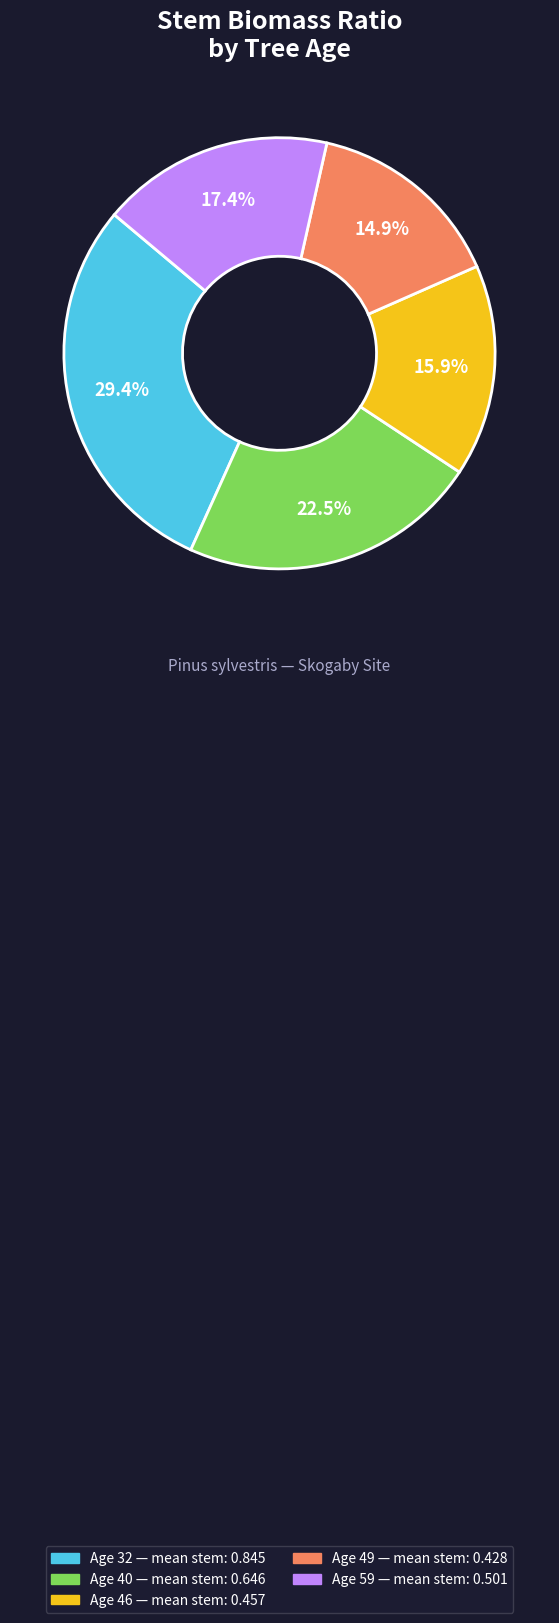

Does any single category account for the majority?

No